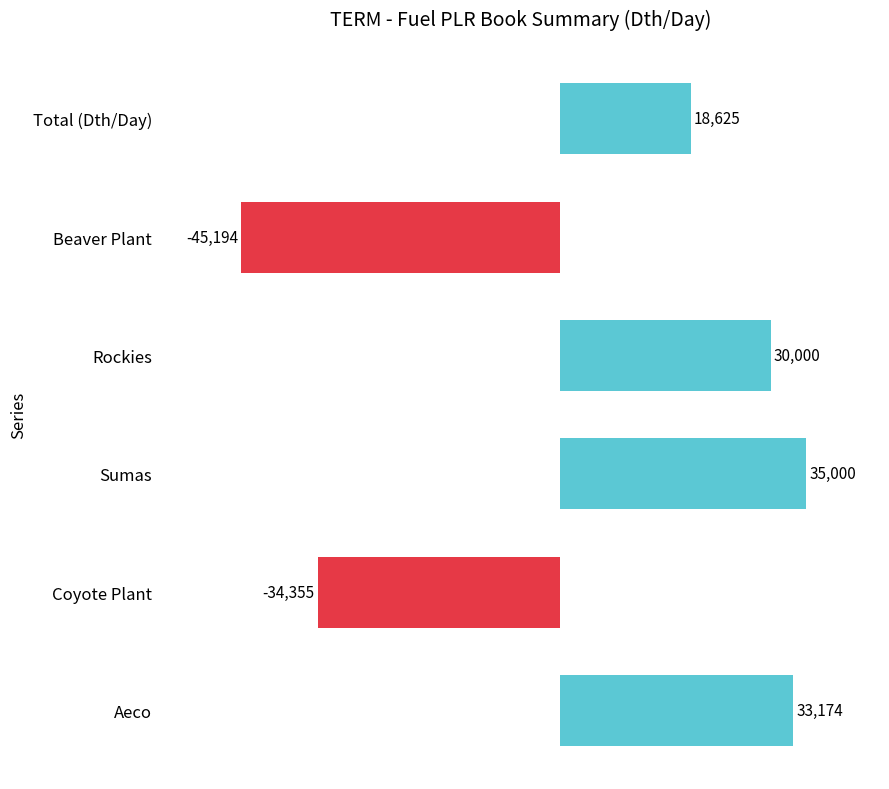

Which label corresponds to the largest value in the chart?

Sumas